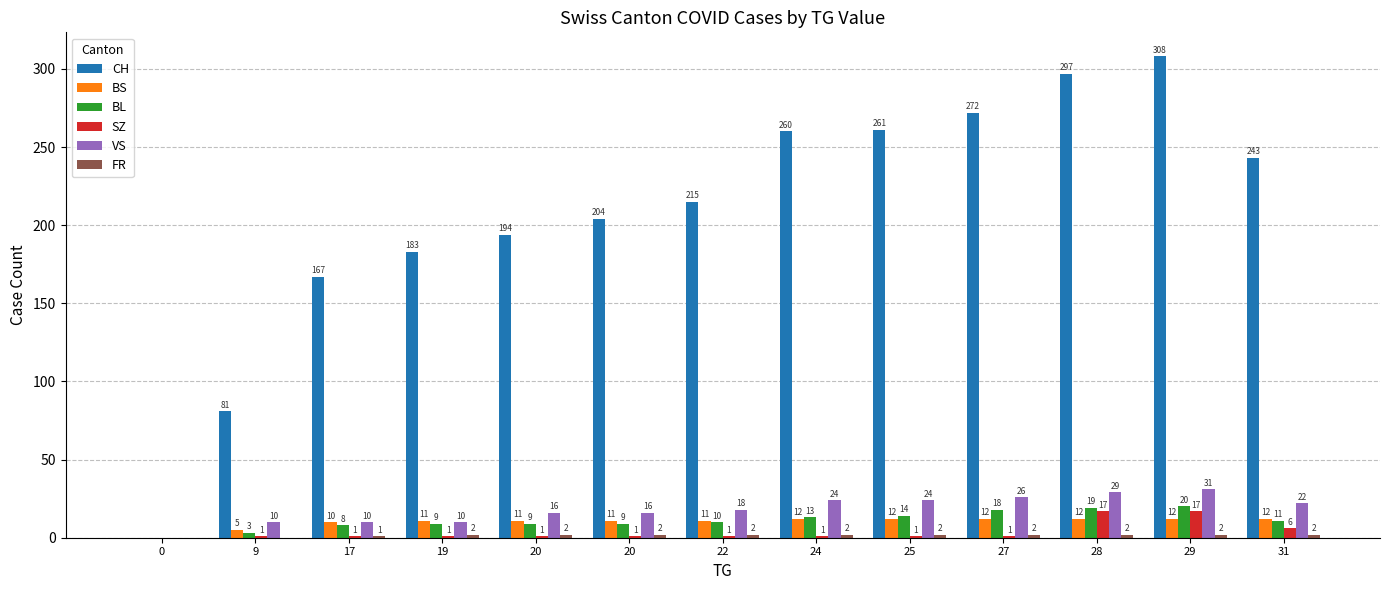

How many series are shown in this chart?

6